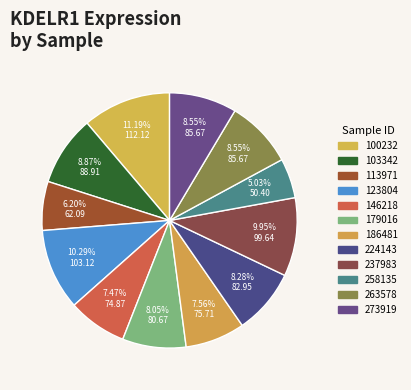

What percentage is the 224143 slice, to the nearest percent?

8%